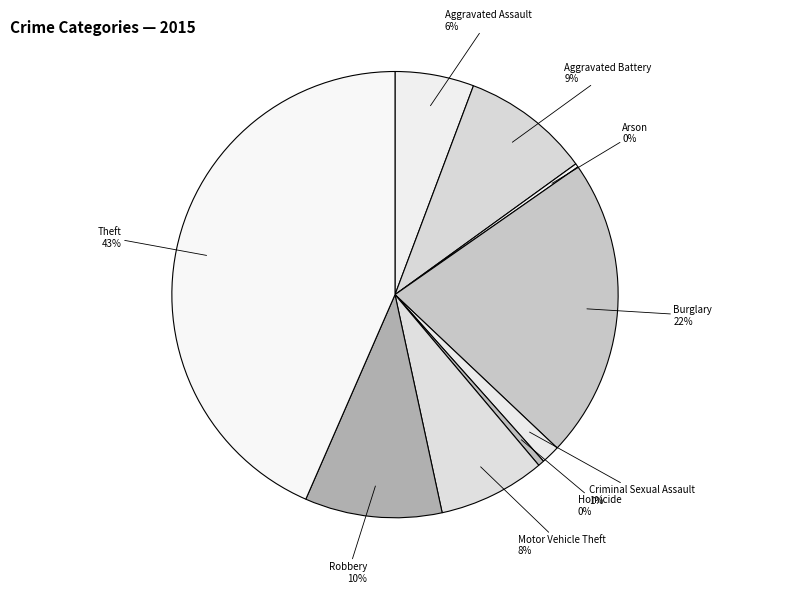

How many segments does this pie chart have?

9